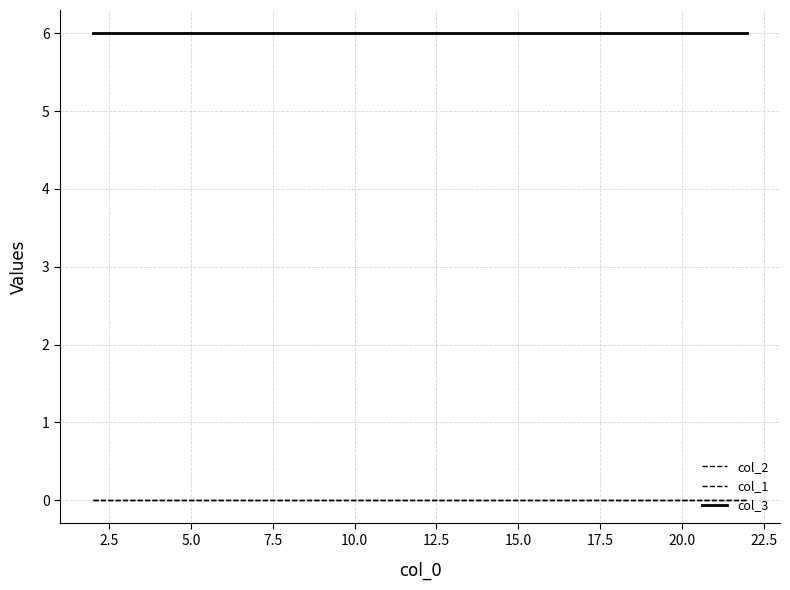

Reading left to right, extract all data points from this chart.

col_2: 0	0	0	0	0	0	0	0	0	0	0	0	0	0	0	0	0	0	0	0
col_1: 0	0	0	0	0	0	0	0	0	0	0	0	0	0	0	0	0	0	0	0
col_3: 6	6	6	6	6	6	6	6	6	6	6	6	6	6	6	6	6	6	6	6